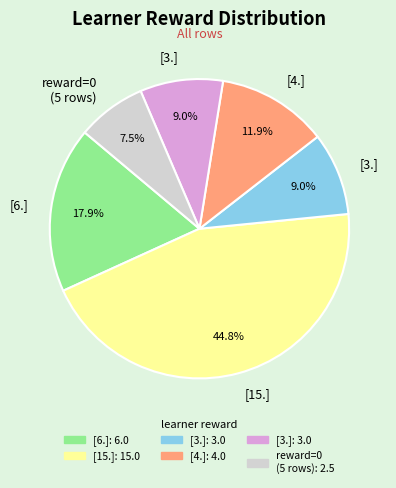

Is there a majority slice in this chart?

No